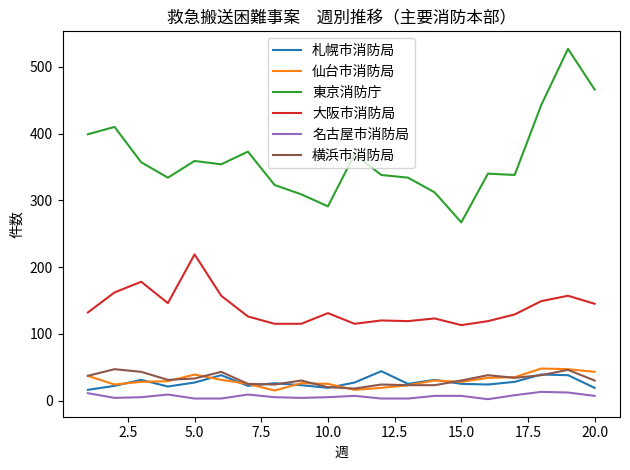

How many lines are shown in the chart?

6